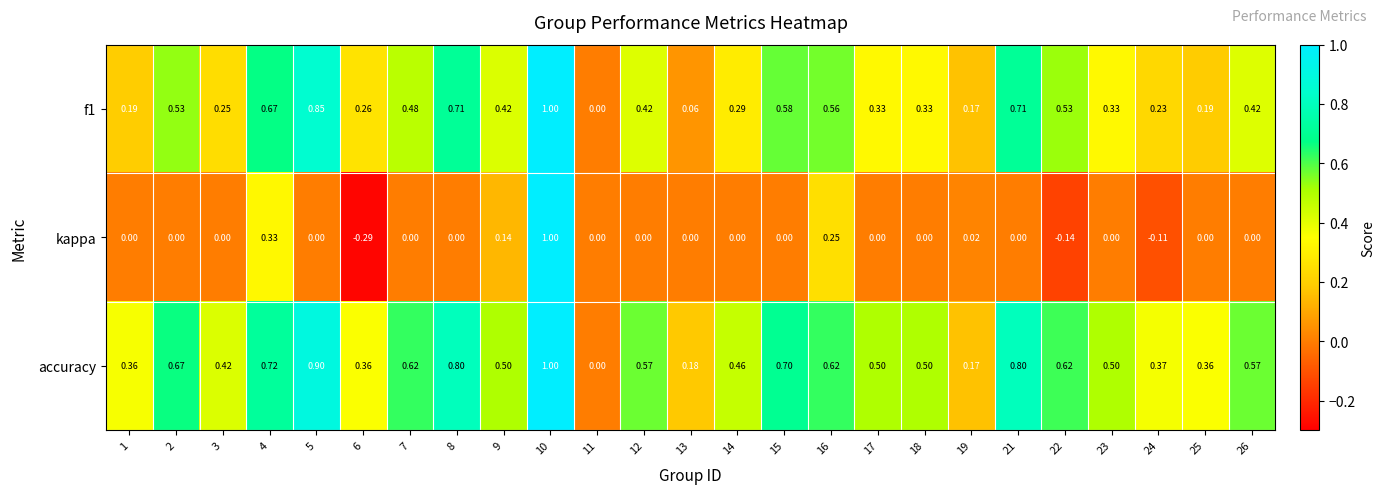

At 13, list the series in order from largest to smallest.

accuracy, f1, kappa